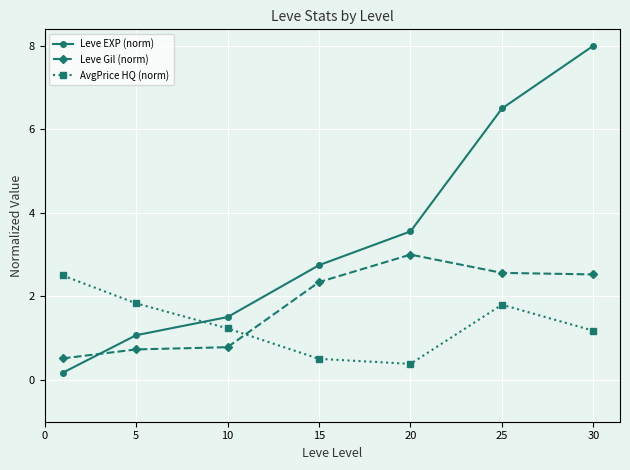

How many lines are shown in the chart?

3